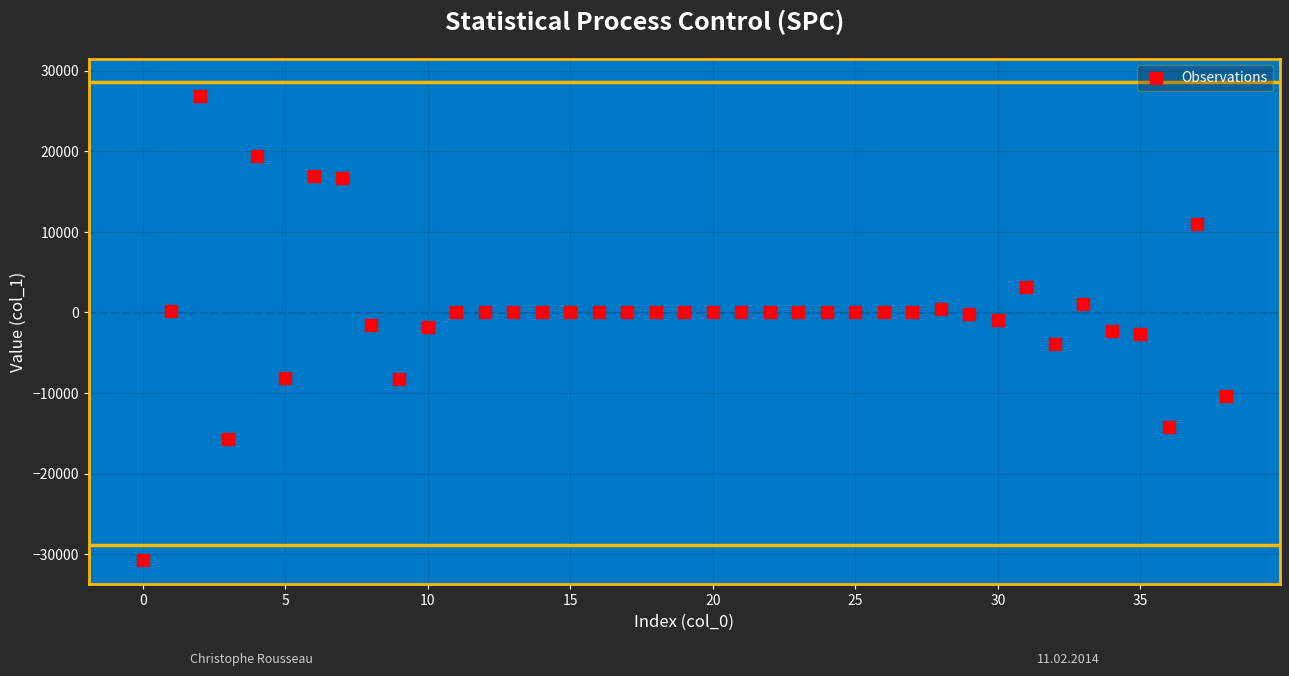

What is the range of Y values (max minus min)?

57652.2